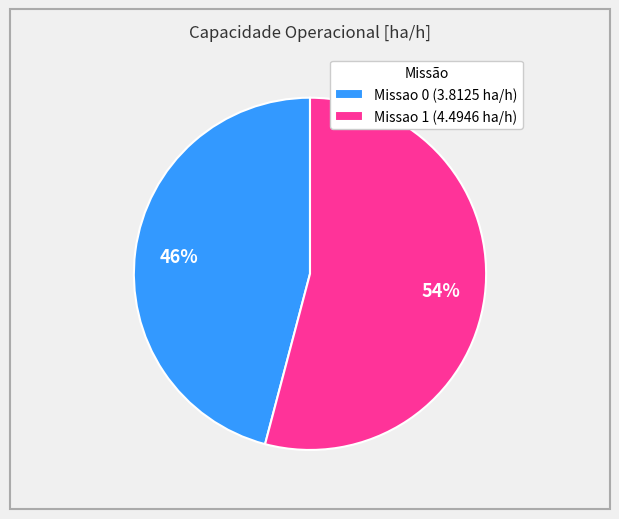

How many slices are in this pie chart?

2